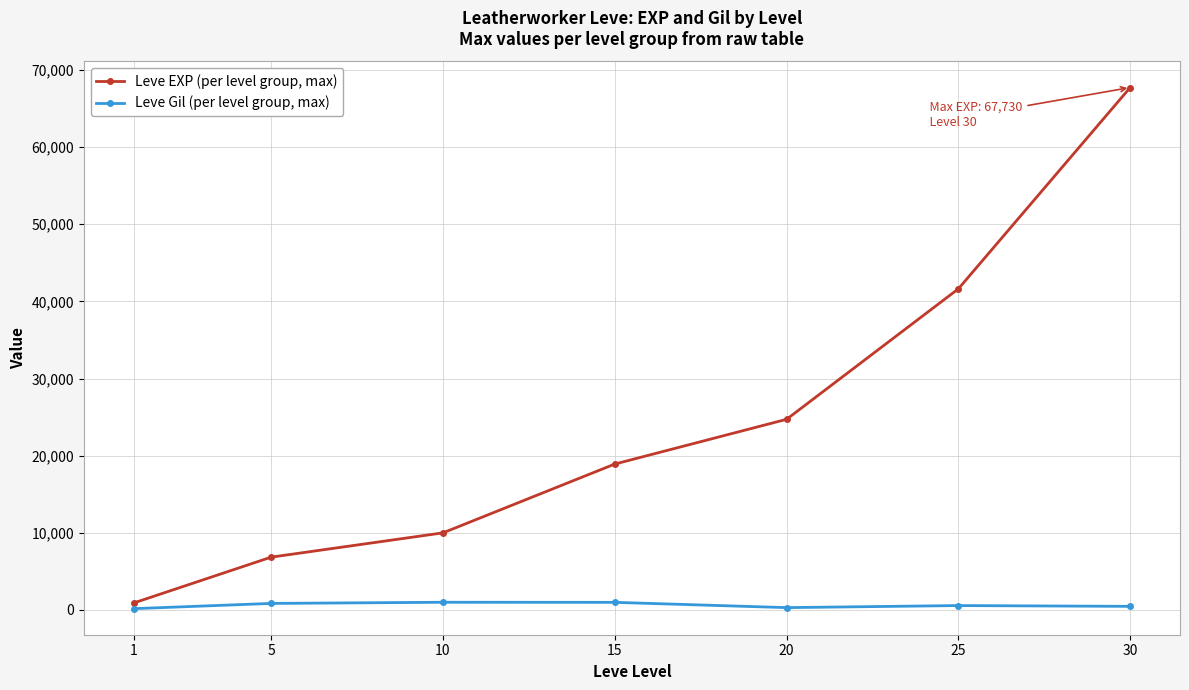

How many series are shown in this chart?

2